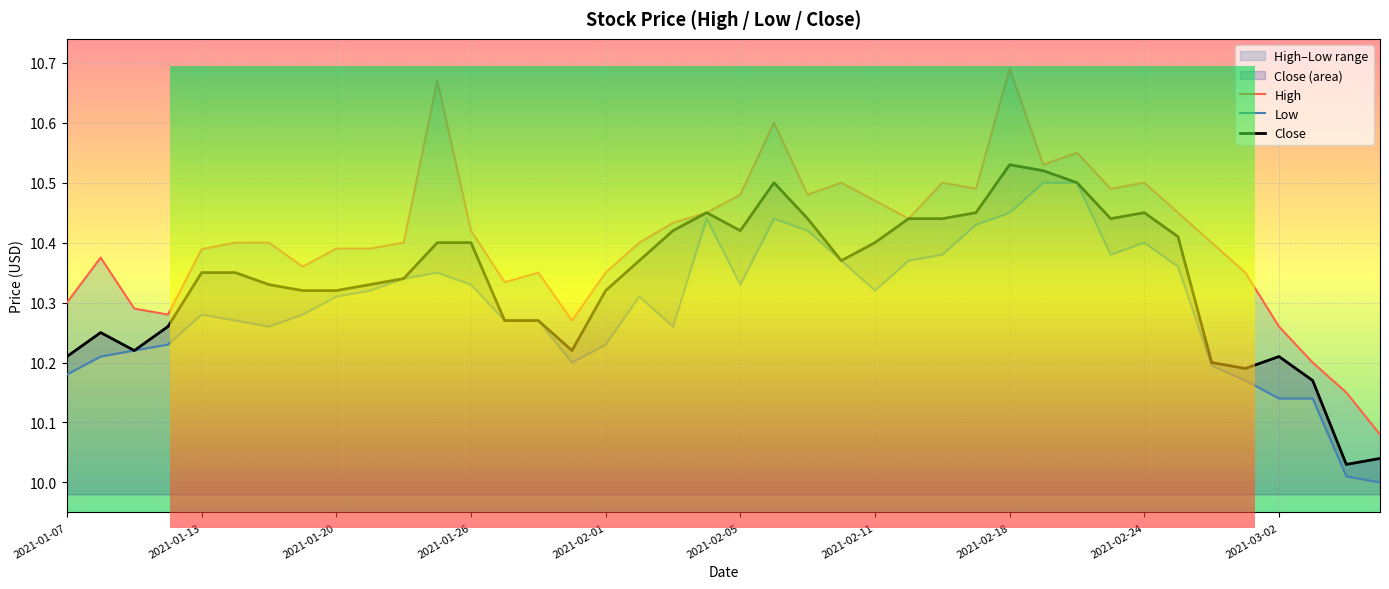

What is the greatest value displayed?

10.7